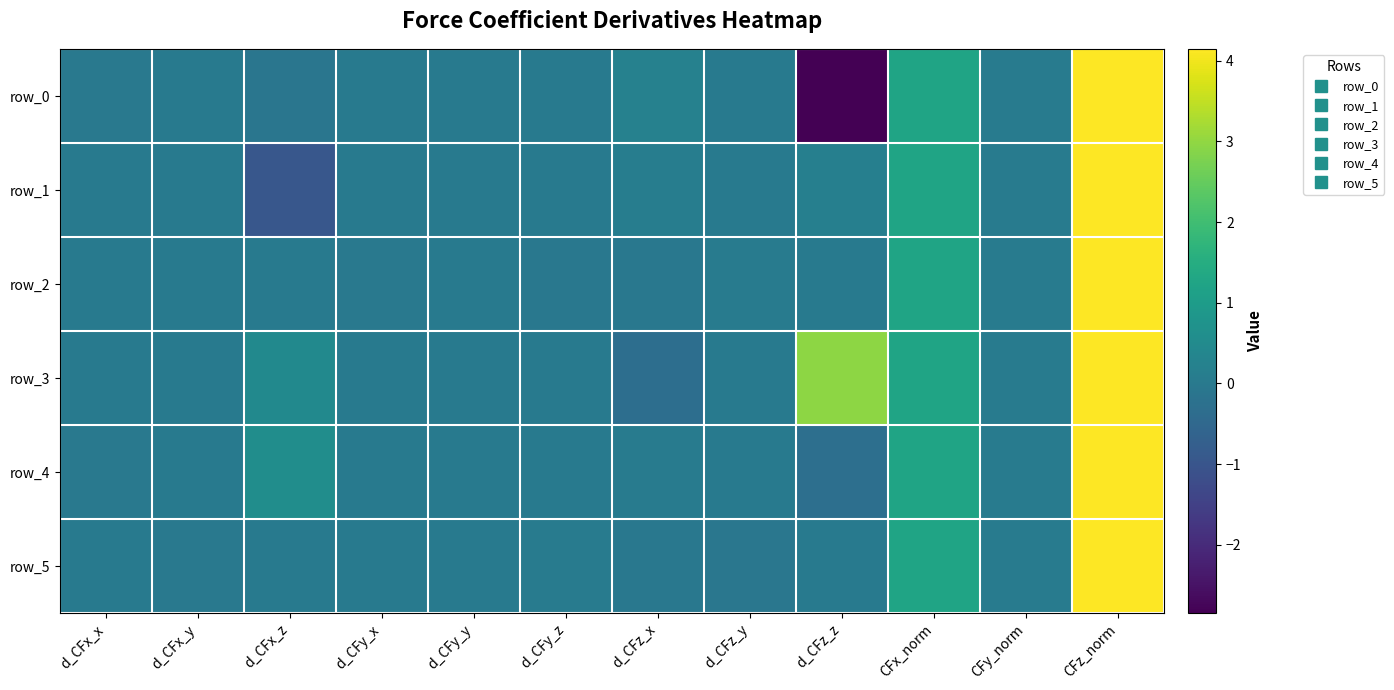

How many values in the row_4 series exceed 0?

5